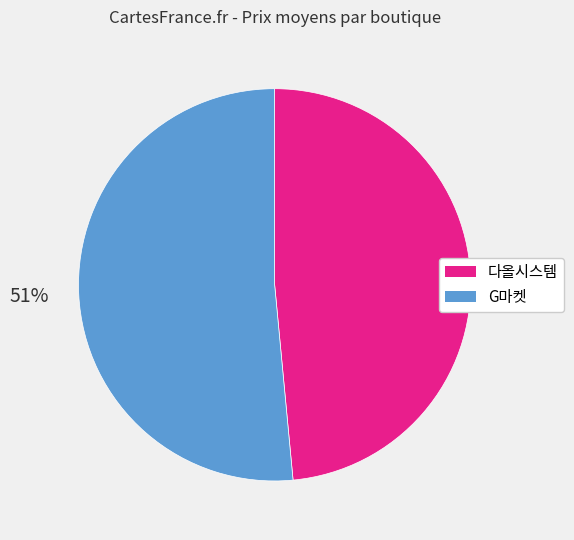

Does 다올시스템 represent more than half of the total?

No